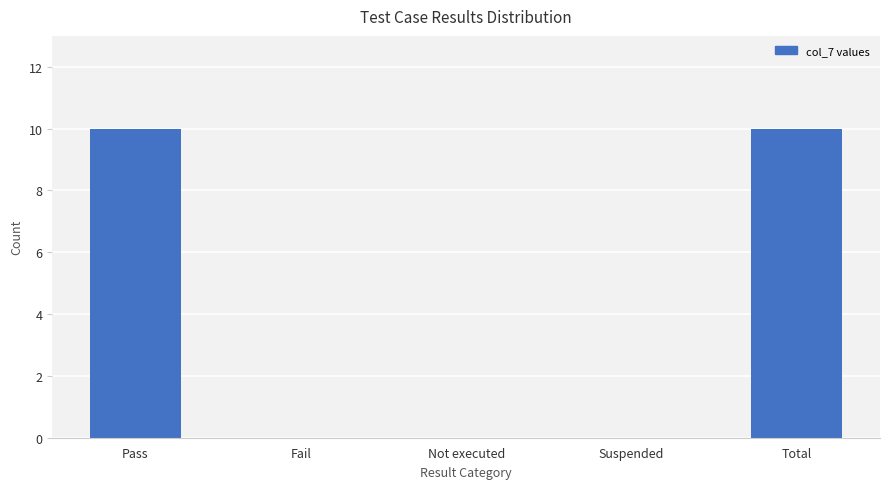

What is the sum of all values?

20